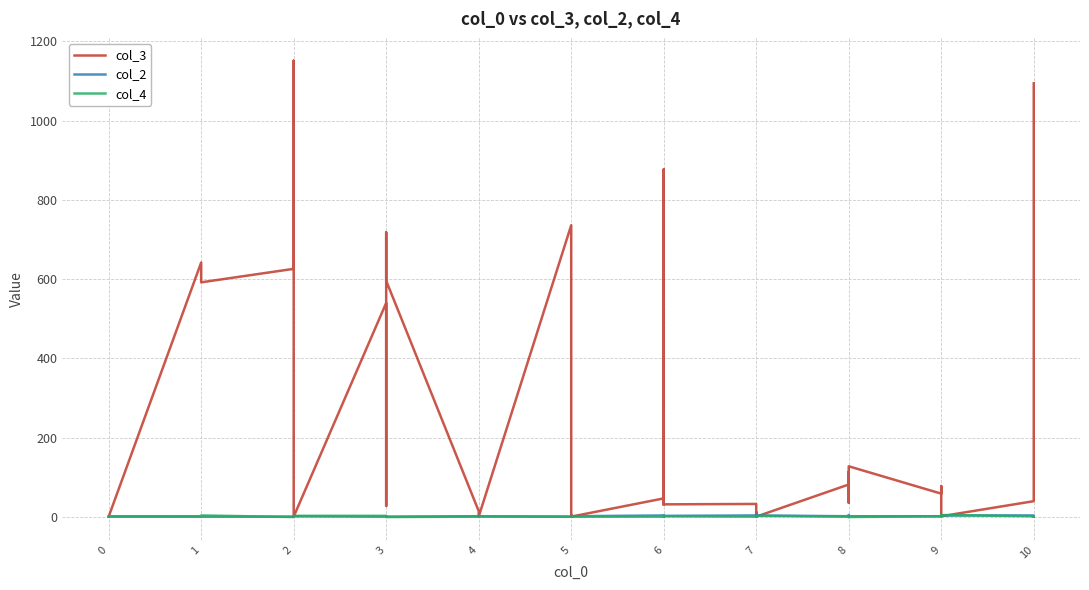

How many lines are shown in the chart?

3